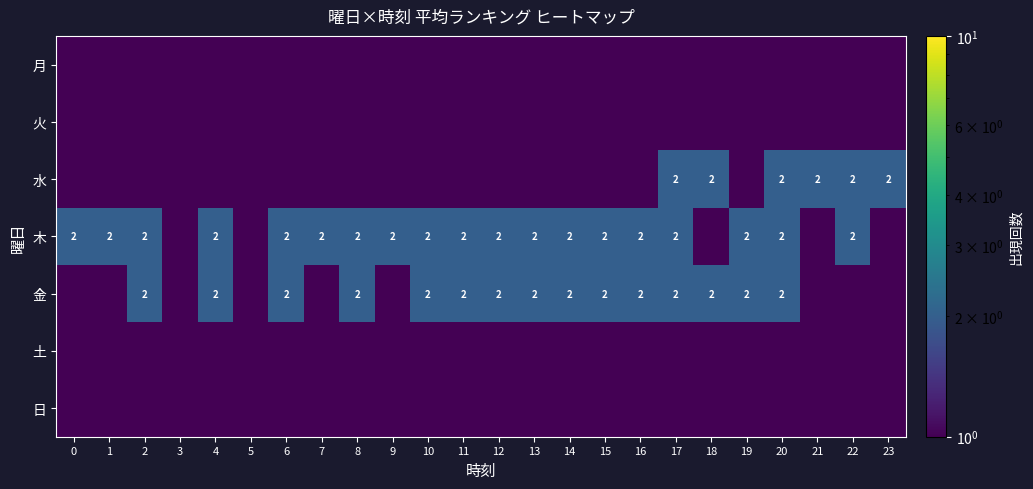

What is the sum of the 木 values at 13 and 10?

4